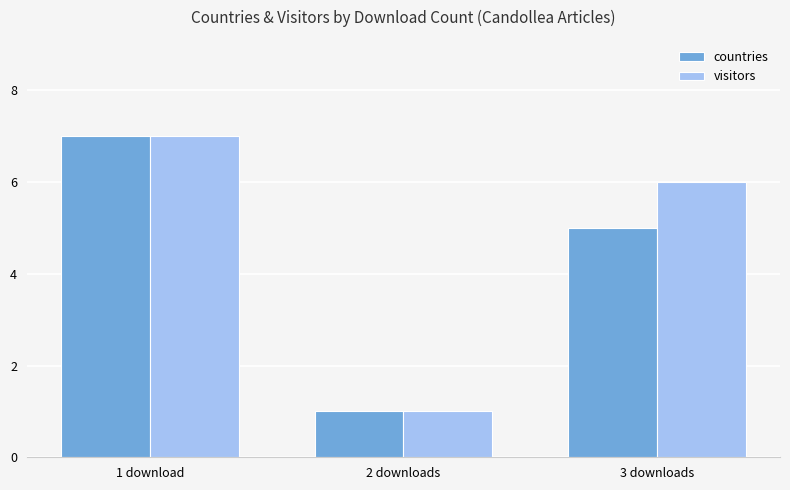

Is the value of visitors at 2 downloads greater than the value of countries at 1 download?

No